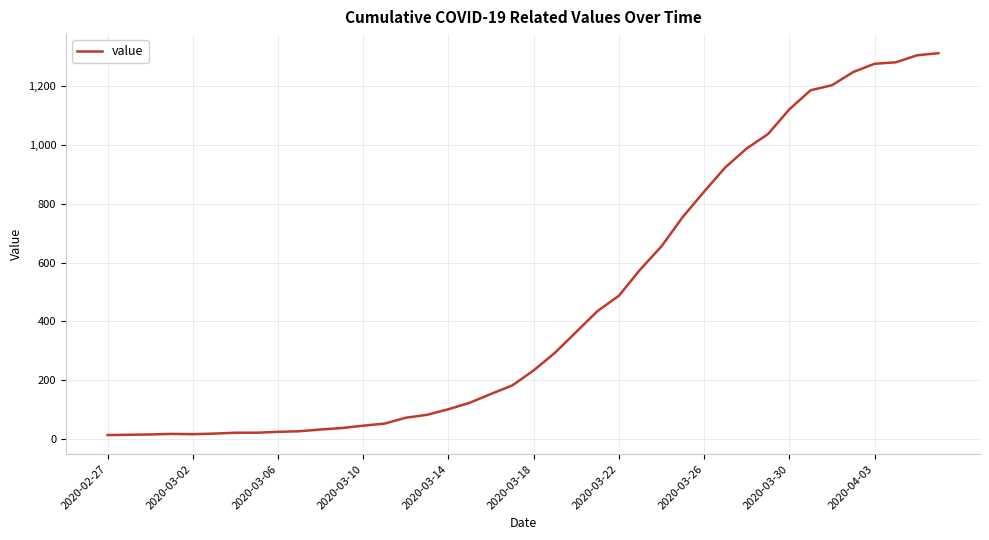

What is the difference between the maximum and minimum values?

1299